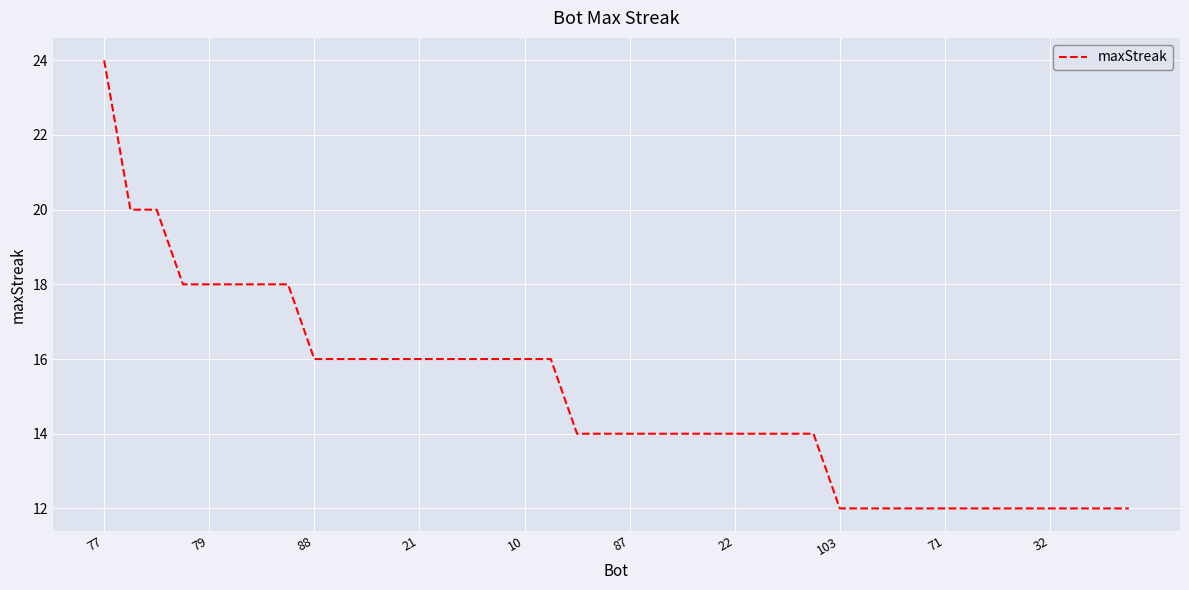

What is the sum of all values?

598